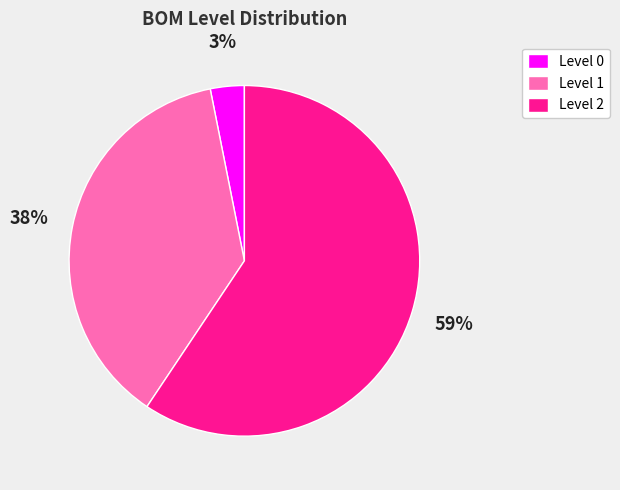

Is there a majority slice in this chart?

Yes